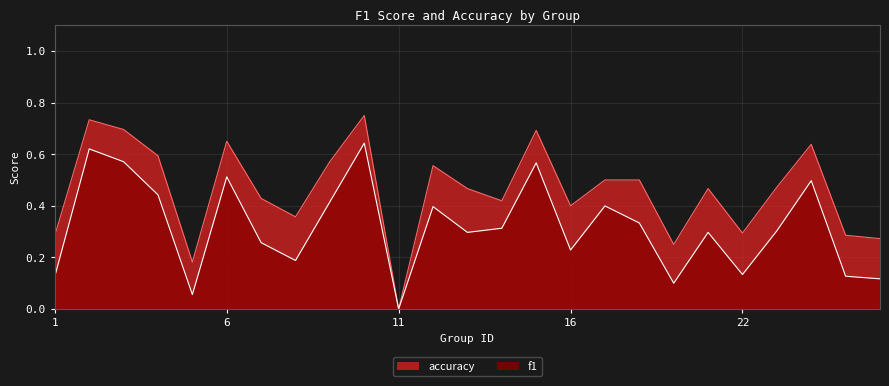

What is the sum of the accuracy values at 10 and 11?

0.8